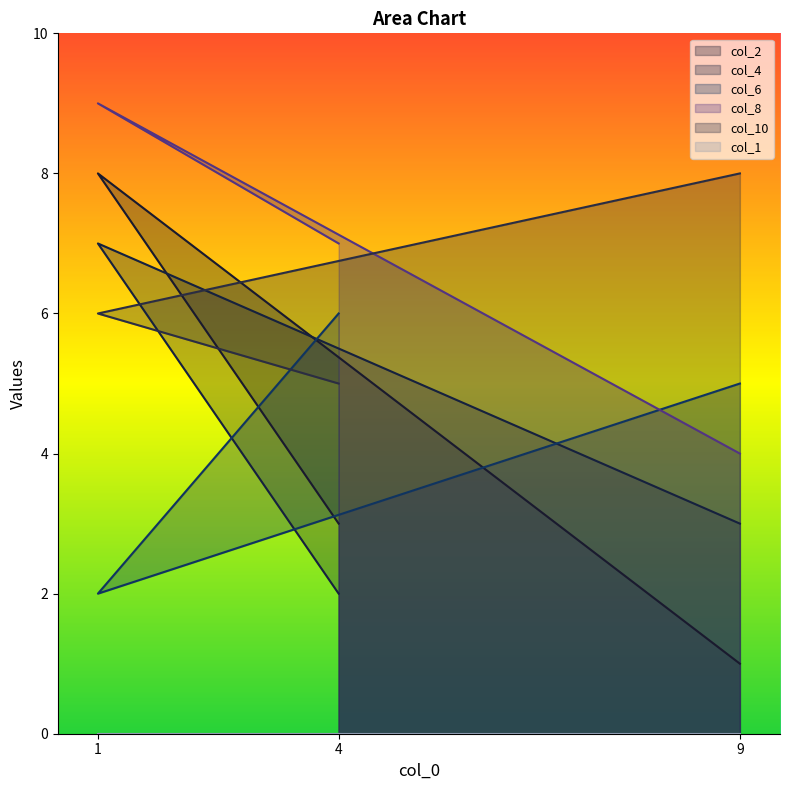

What is the lowest value of the col_8 series?

4